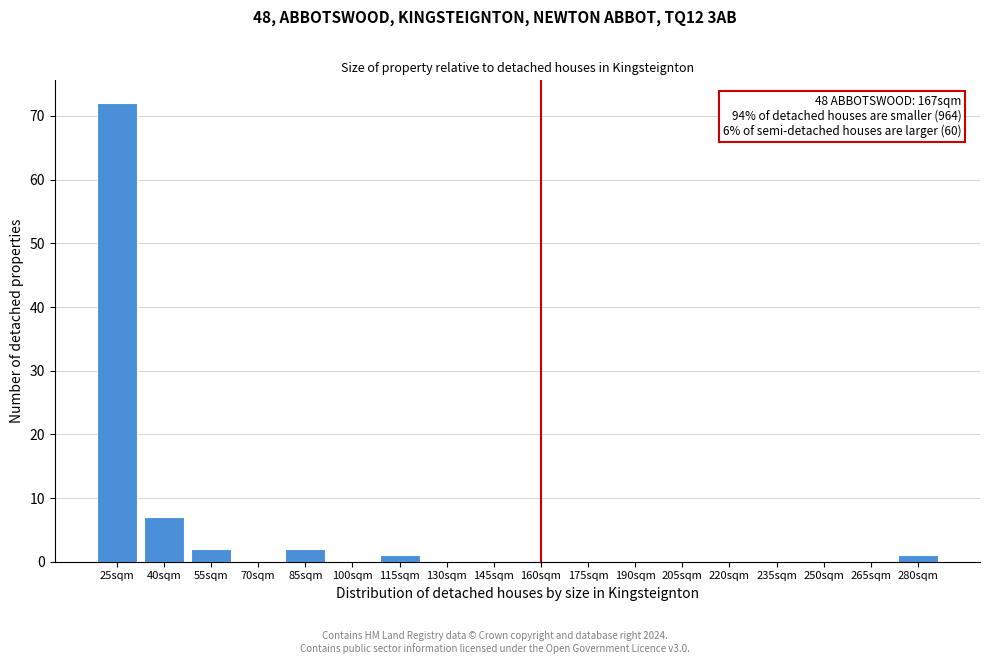

Reading left to right, list all the values displayed in this chart.

25sqm=72	40sqm=7	55sqm=2	70sqm=0	85sqm=2	100sqm=0	115sqm=1	130sqm=0	145sqm=0	160sqm=0	175sqm=0	190sqm=0	205sqm=0	220sqm=0	235sqm=0	250sqm=0	265sqm=0	280sqm=1